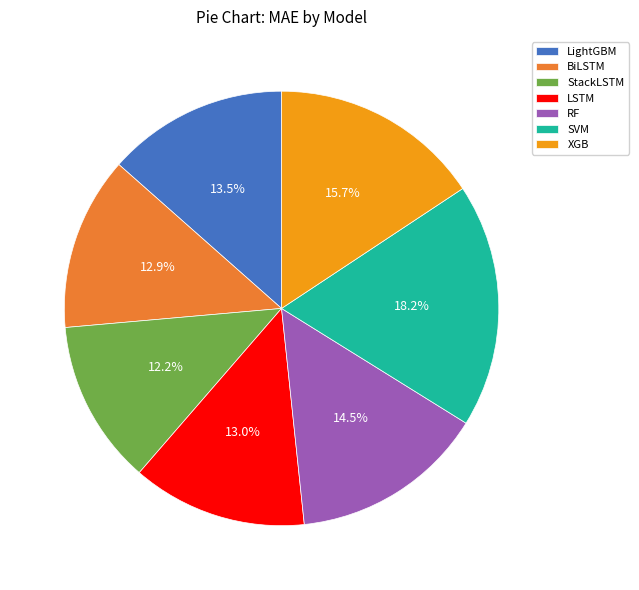

What percentage is the LSTM slice, to the nearest percent?

13%